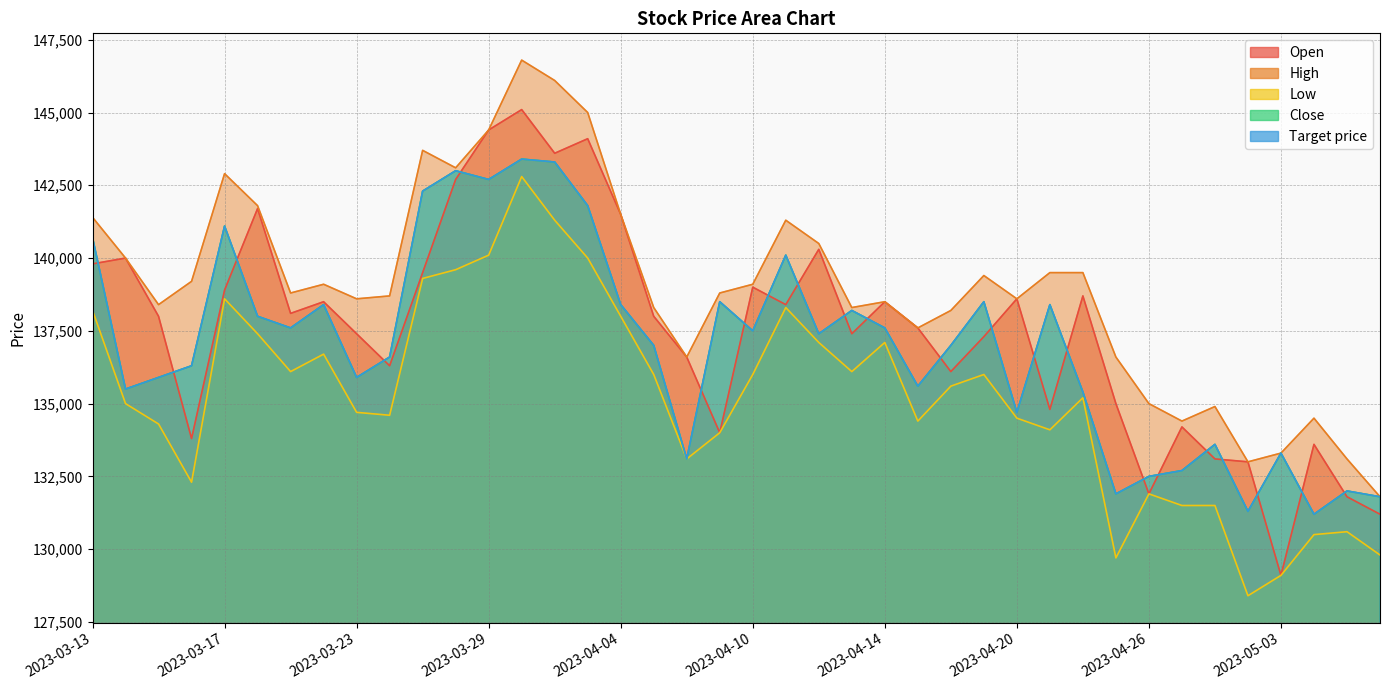

Which has a higher value, 2023-04-17 or 2023-03-15?

2023-03-15